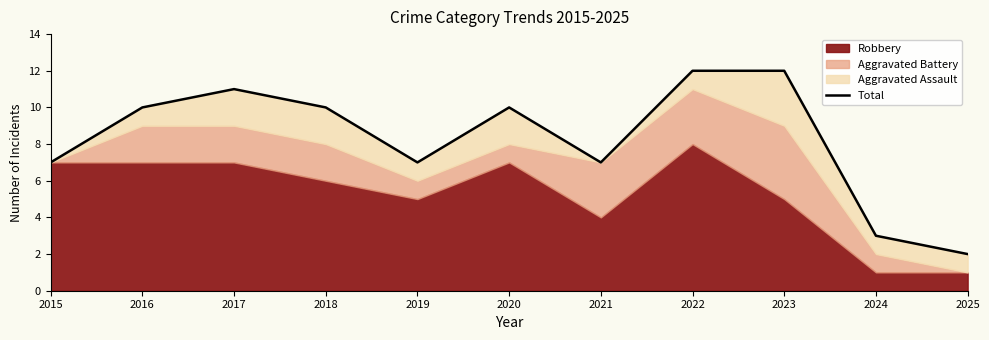

Is it true that the value at 2024 is 1?

False